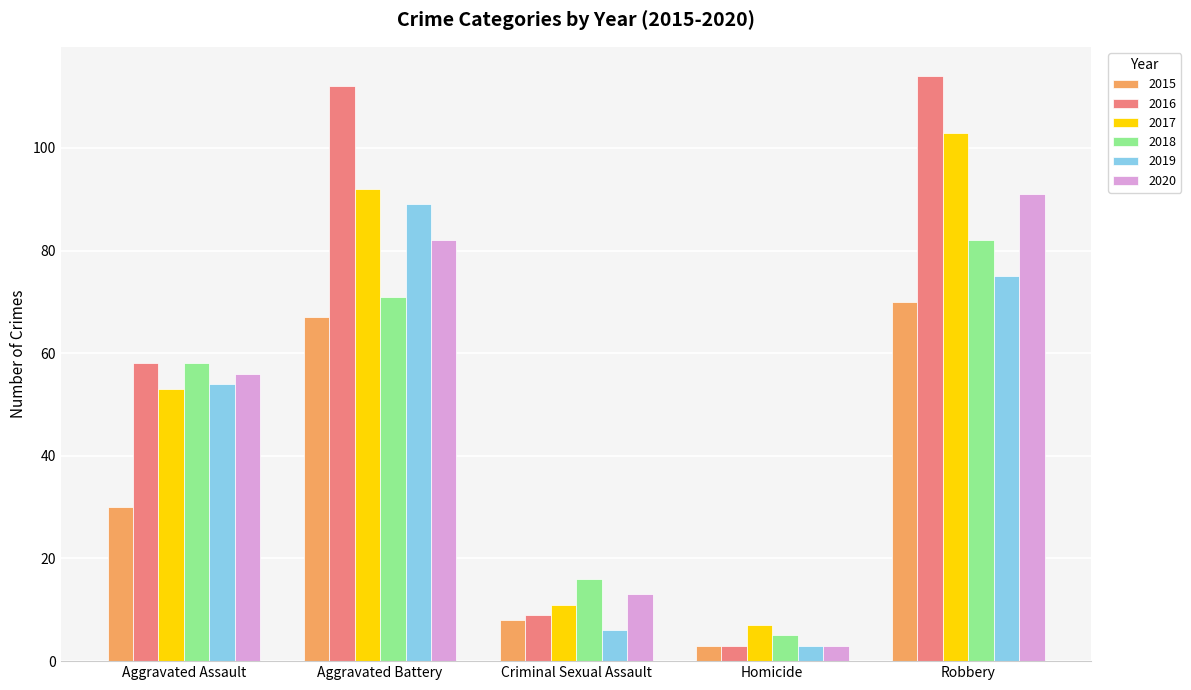

Reading left to right, extract all data points from this chart.

2015: Aggravated Assault=30	Aggravated Battery=67	Criminal Sexual Assault=8	Homicide=3	Robbery=70
2016: Aggravated Assault=58	Aggravated Battery=112	Criminal Sexual Assault=9	Homicide=3	Robbery=114
2017: Aggravated Assault=53	Aggravated Battery=92	Criminal Sexual Assault=11	Homicide=7	Robbery=103
2018: Aggravated Assault=58	Aggravated Battery=71	Criminal Sexual Assault=16	Homicide=5	Robbery=82
2019: Aggravated Assault=54	Aggravated Battery=89	Criminal Sexual Assault=6	Homicide=3	Robbery=75
2020: Aggravated Assault=56	Aggravated Battery=82	Criminal Sexual Assault=13	Homicide=3	Robbery=91